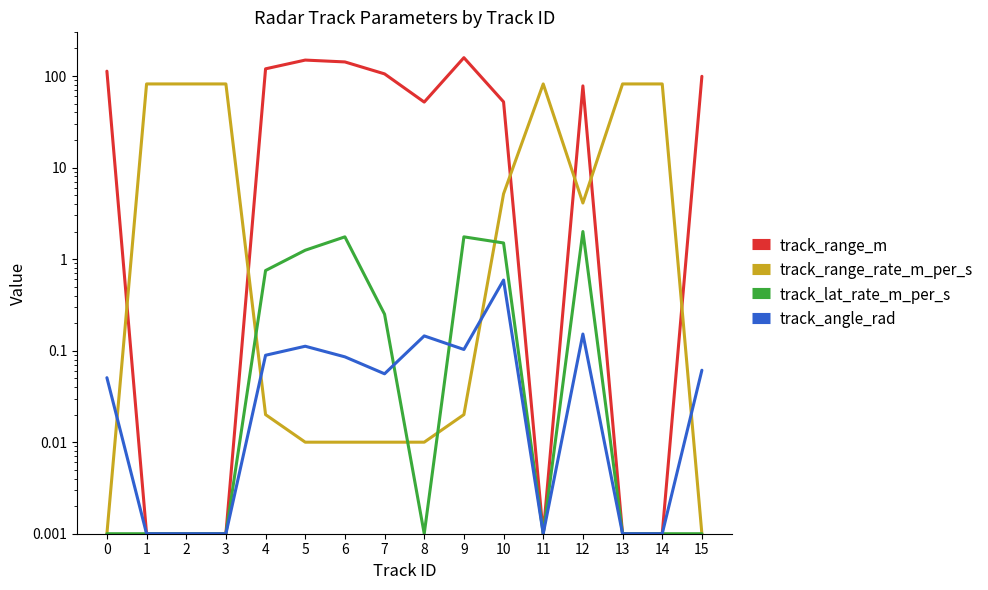

What are all the series names shown in the legend?

track_range_m, track_range_rate_m_per_s, track_lat_rate_m_per_s, track_angle_rad